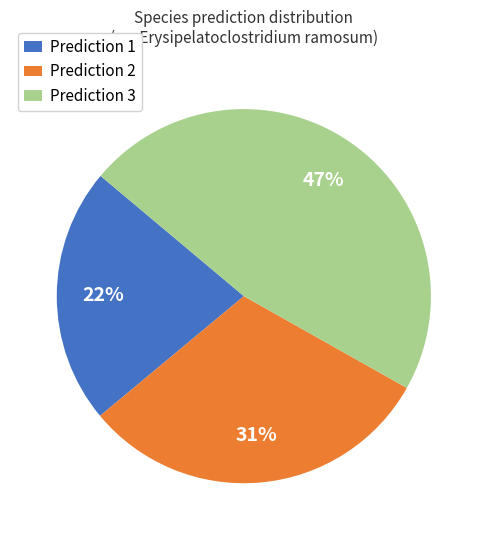

How many segments does this pie chart have?

3